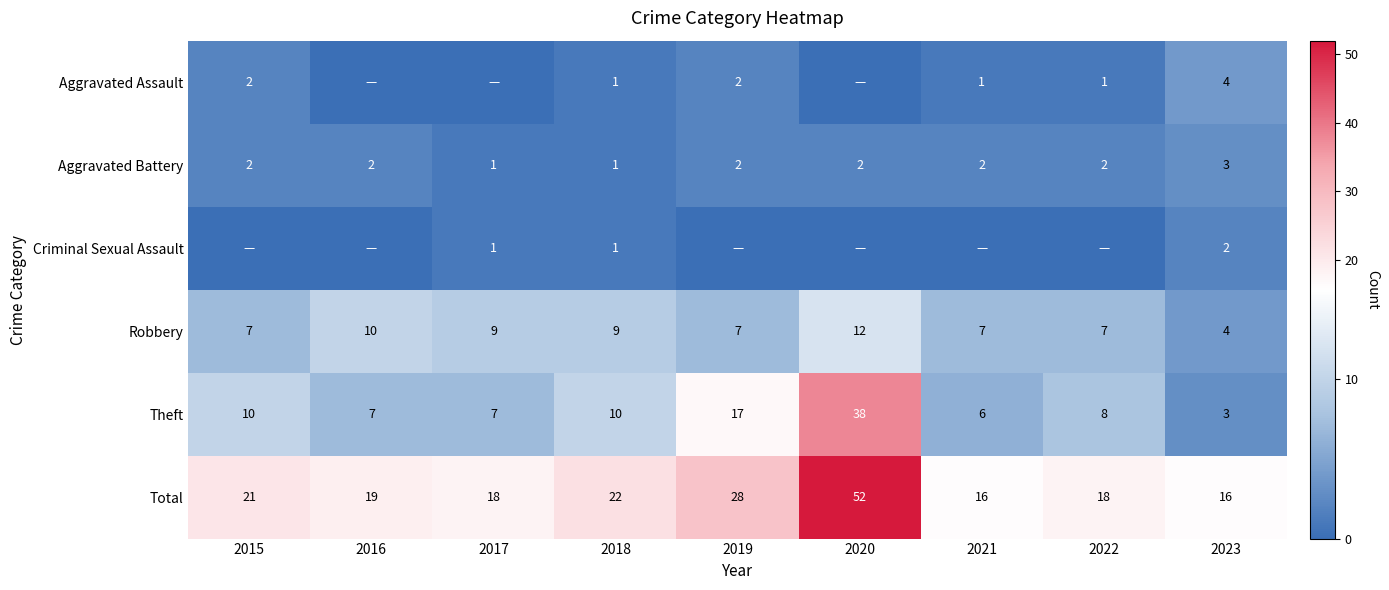

Count the number of data series in this chart.

6